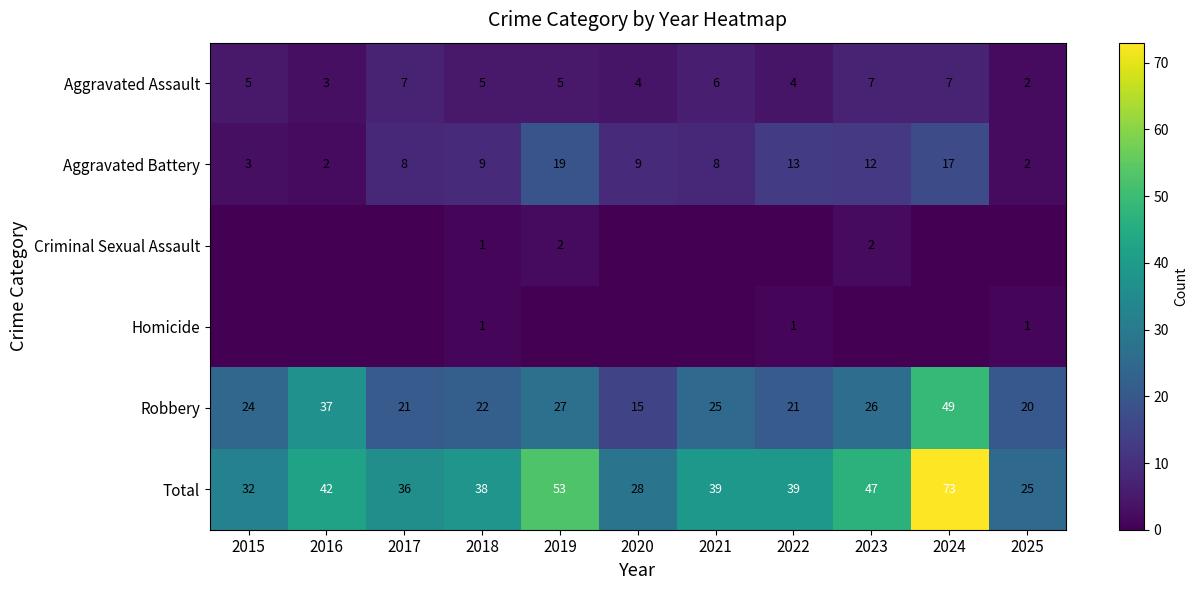

Is the value of Aggravated Assault at 2023 greater than the value of Aggravated Battery at 2022?

No